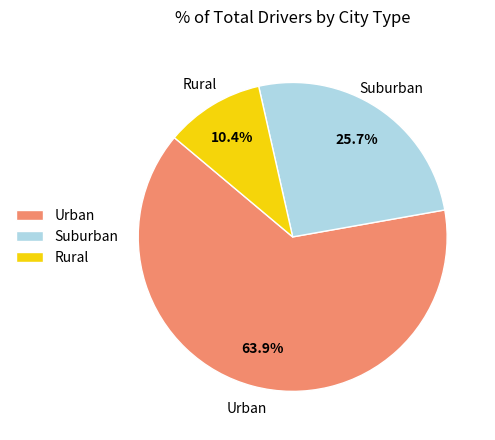

How many segments does this pie chart have?

3